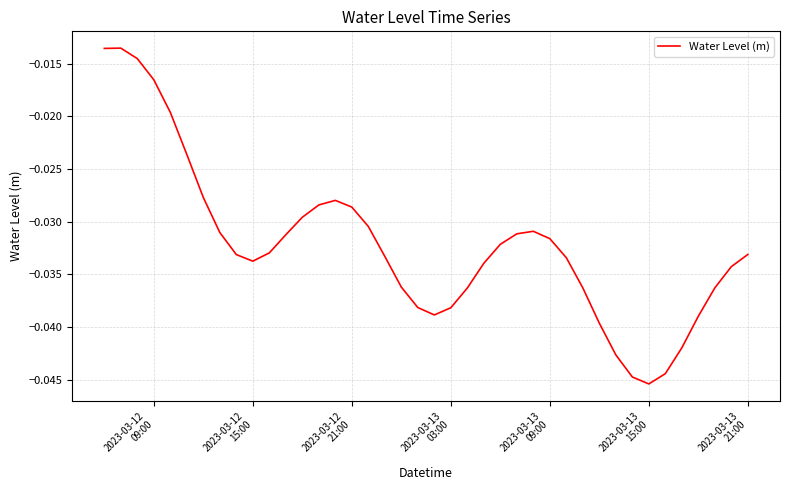

What is the sum of all values?

-1.3